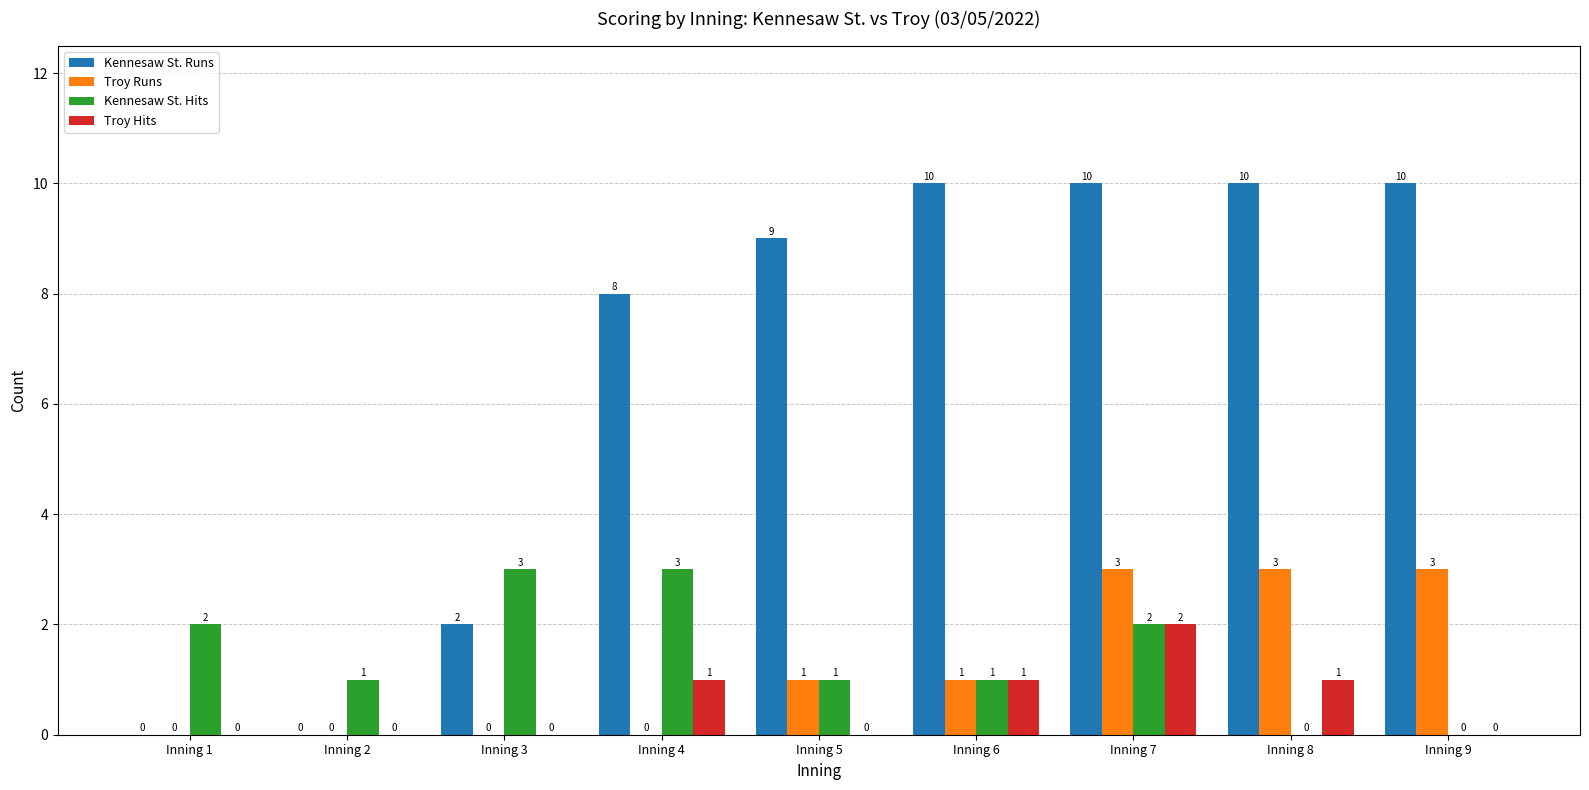

Between Inning 6 and Inning 8, which series saw the biggest shift?

Troy Runs